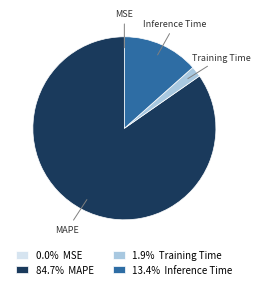

Does Inference Time represent more than half of the total?

No